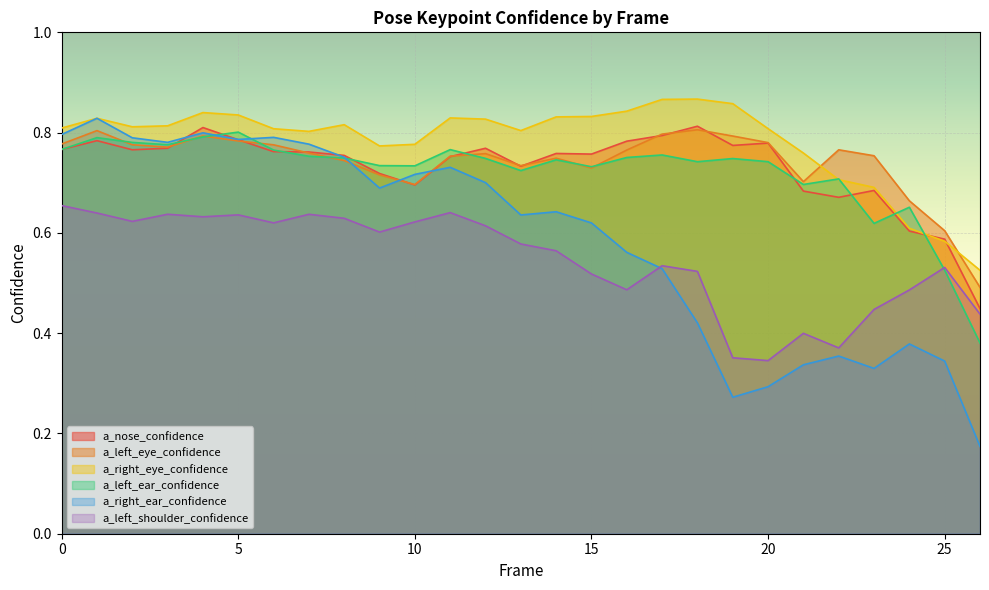

How many lines are shown in the chart?

6